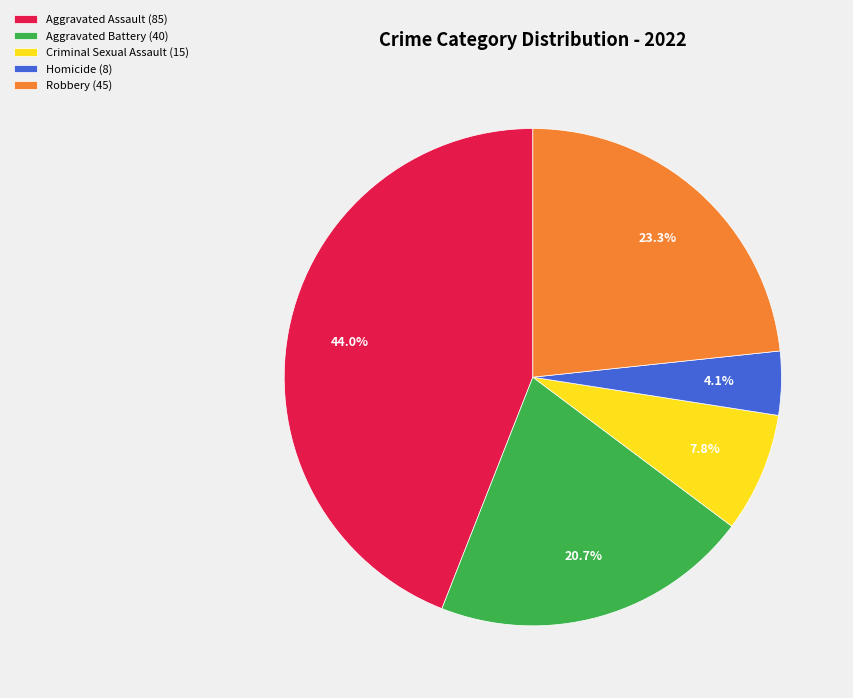

To the nearest percent, what is the average slice percentage?

20%